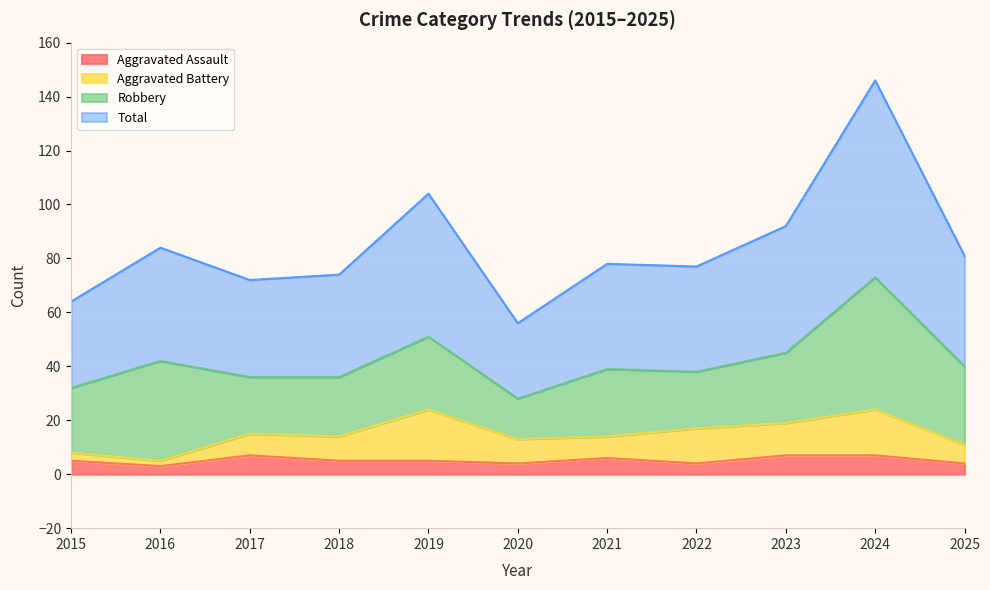

Which series changed the most between 2023 and 2024?

Total